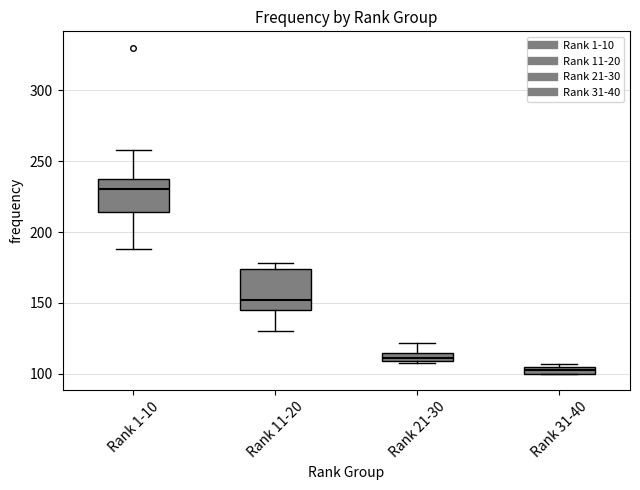

Comparing the boxes themselves (not the whiskers), which one is the tallest?

Rank 11-20